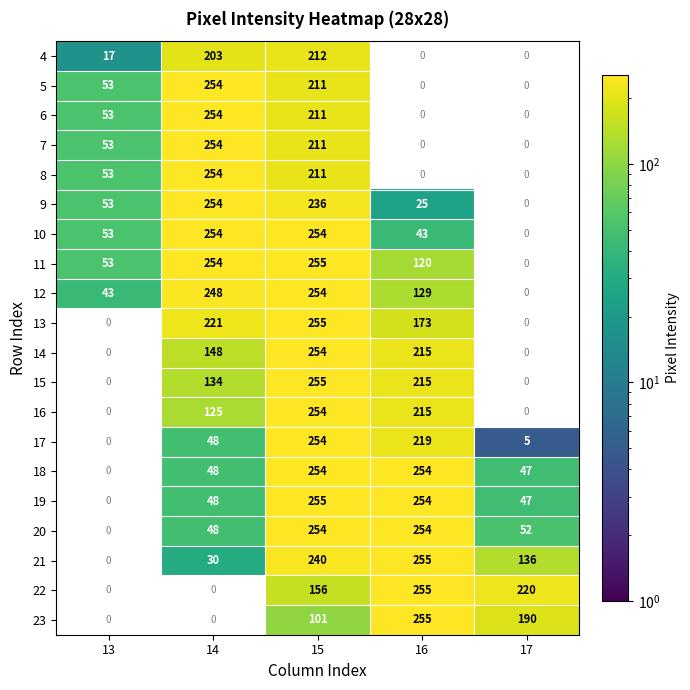

Which category has the highest value in the 22 series?

16